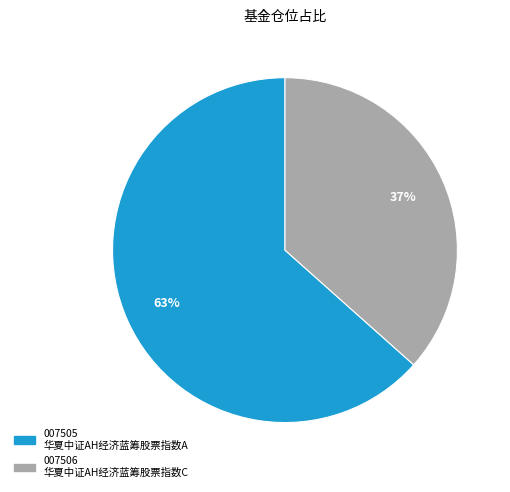

To the nearest percent, what is the average slice percentage?

50%